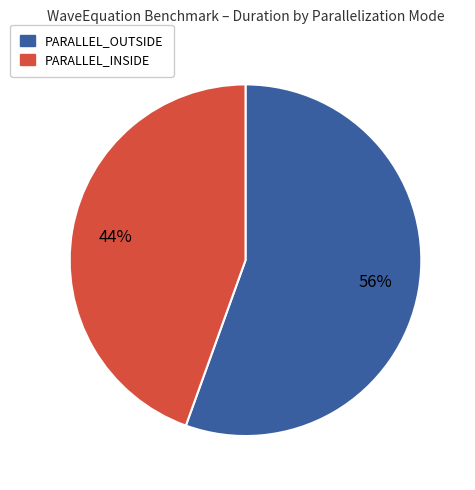

To the nearest percent, what is the average slice percentage?

50%